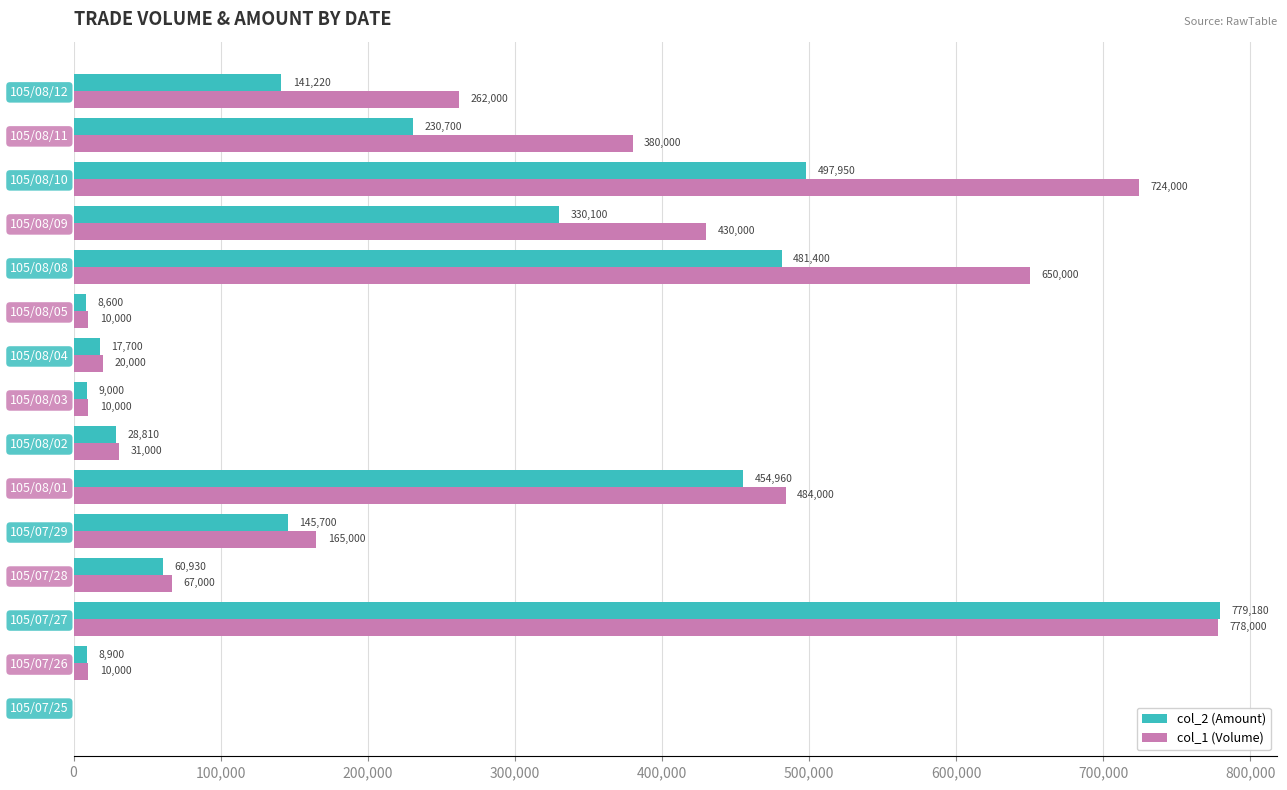

The col_2 (Amount) series shows 330100 at 105/08/09. True or false?

True